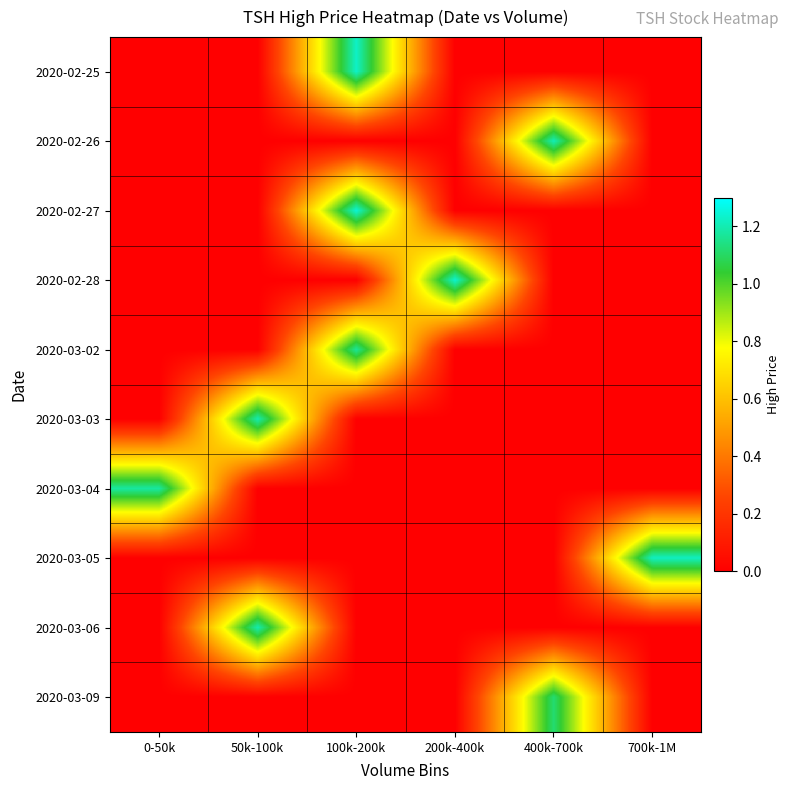

At which category is the sum across all series the highest?

100k-200k